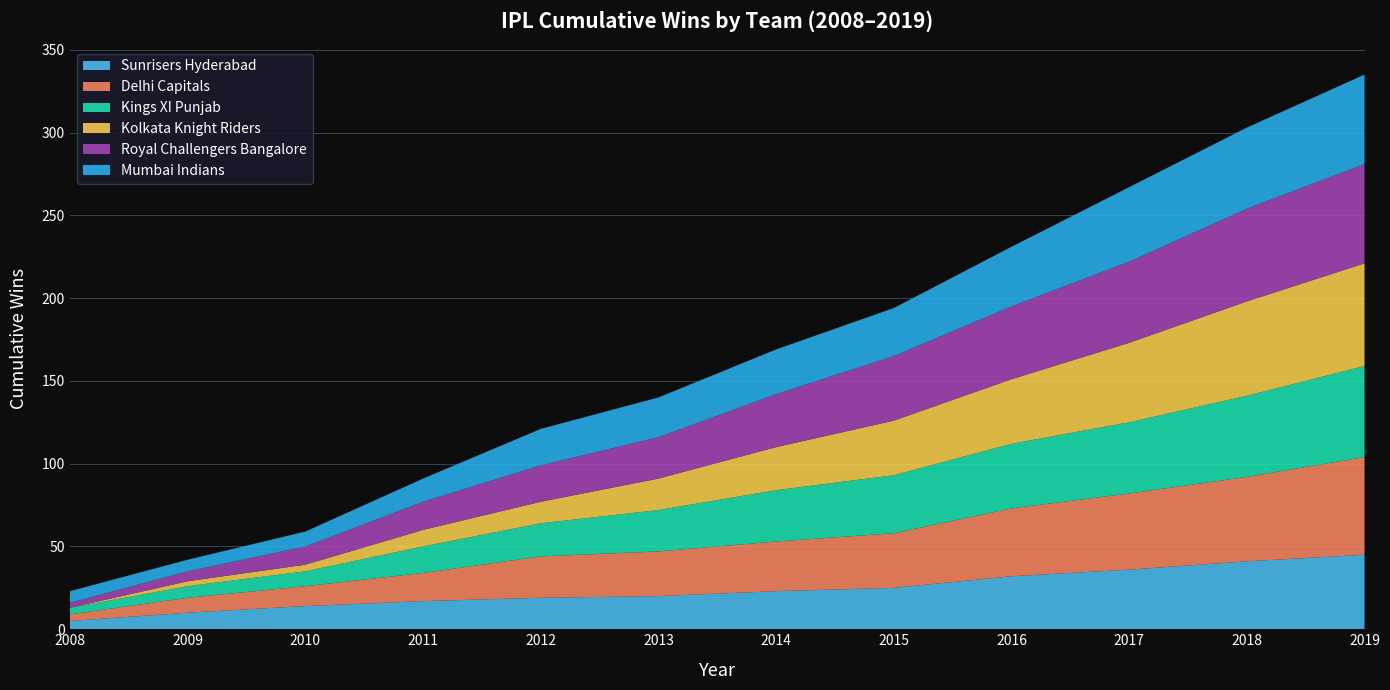

Reading right to left, extract all data points from this chart.

Sunrisers Hyderabad: 45	41	36	32	25	23	20	19	17	14	10	5
Delhi Capitals: 59	51	46	41	33	30	27	25	17	12	9	4
Kings XI Punjab: 55	49	43	39	35	31	25	20	16	9	7	4
Kolkata Knight Riders: 62	57	48	39	33	26	19	13	10	4	3	0
Royal Challengers Bangalore: 60	56	49	44	39	32	25	22	17	11	6	3
Mumbai Indians: 54	49	45	36	29	27	24	22	14	9	7	7